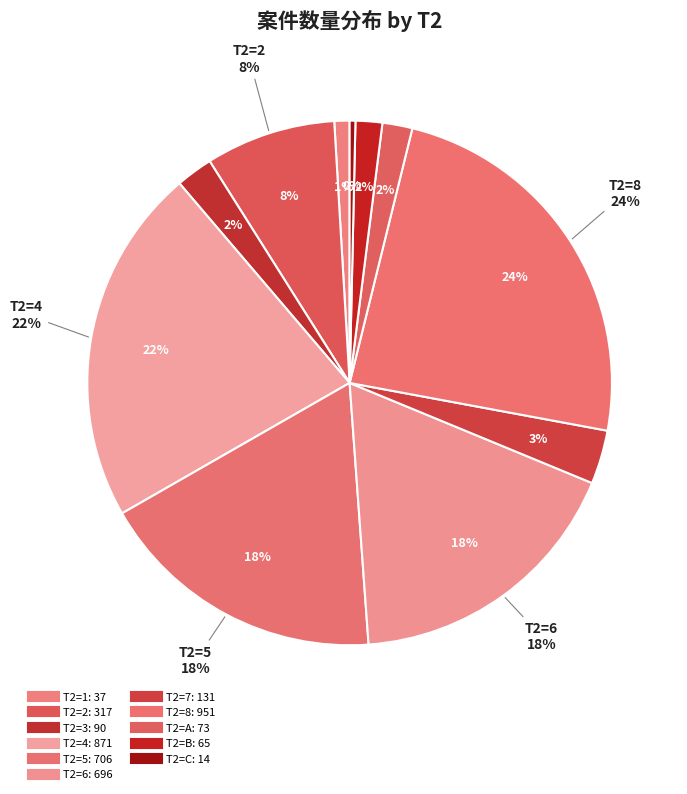

How many slices are in this pie chart?

11